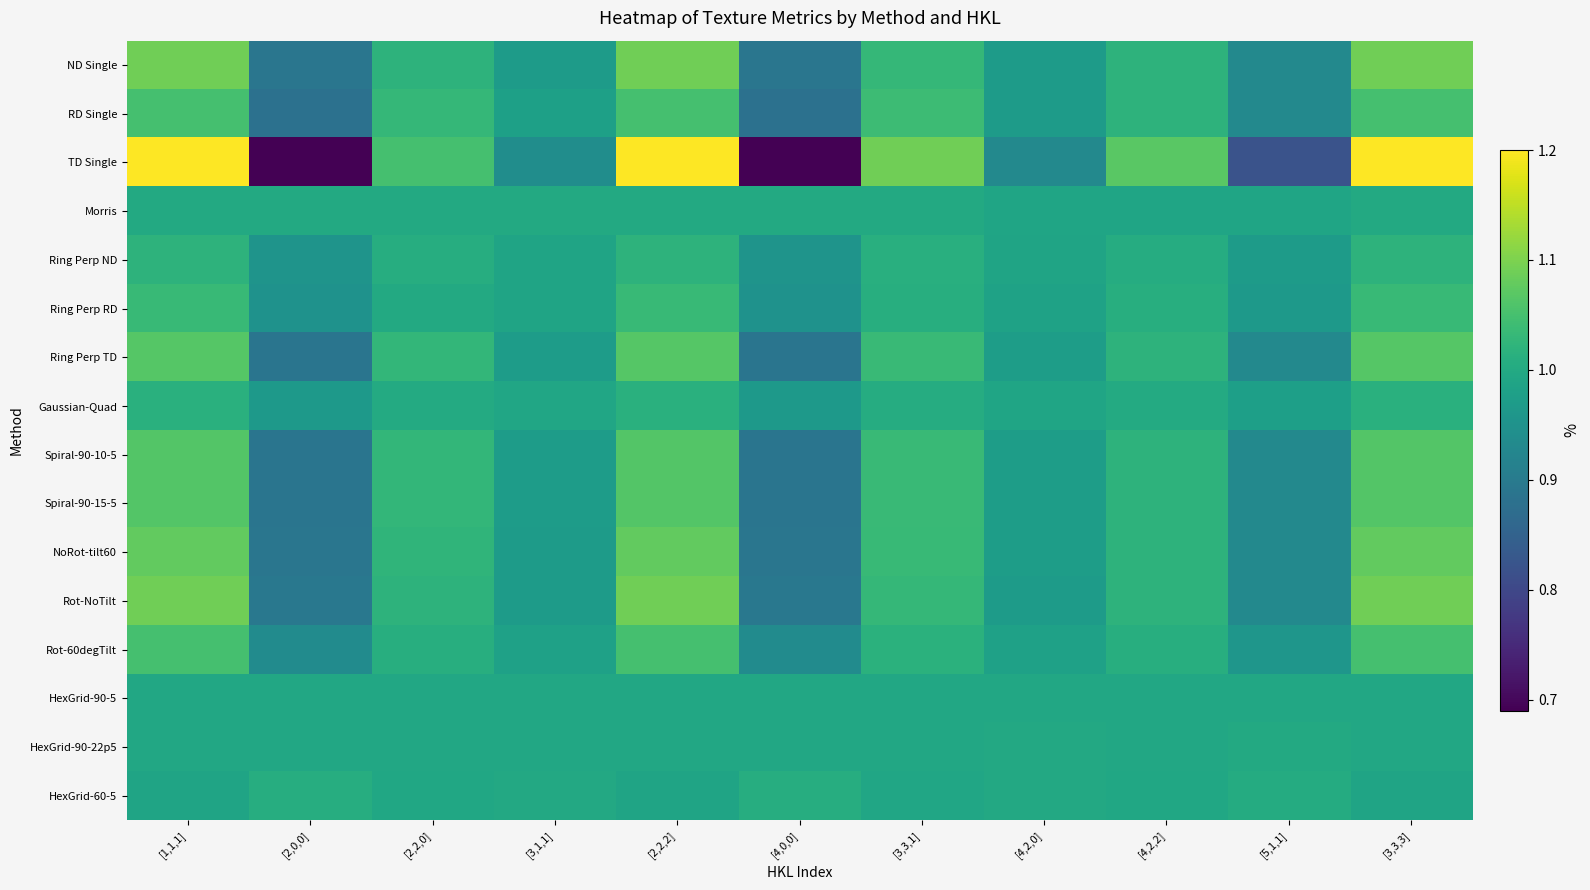

Which series has the largest range (max minus min)?

TD Single